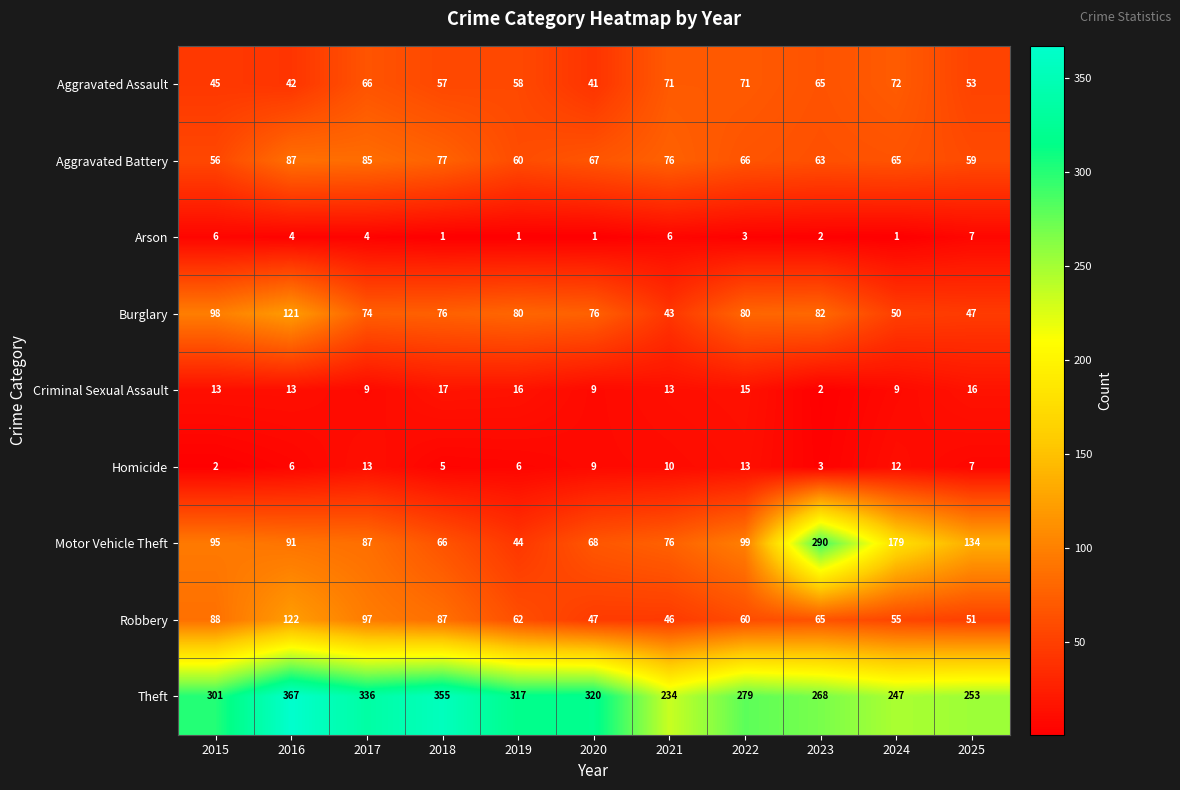

How many data points does each series have?

11